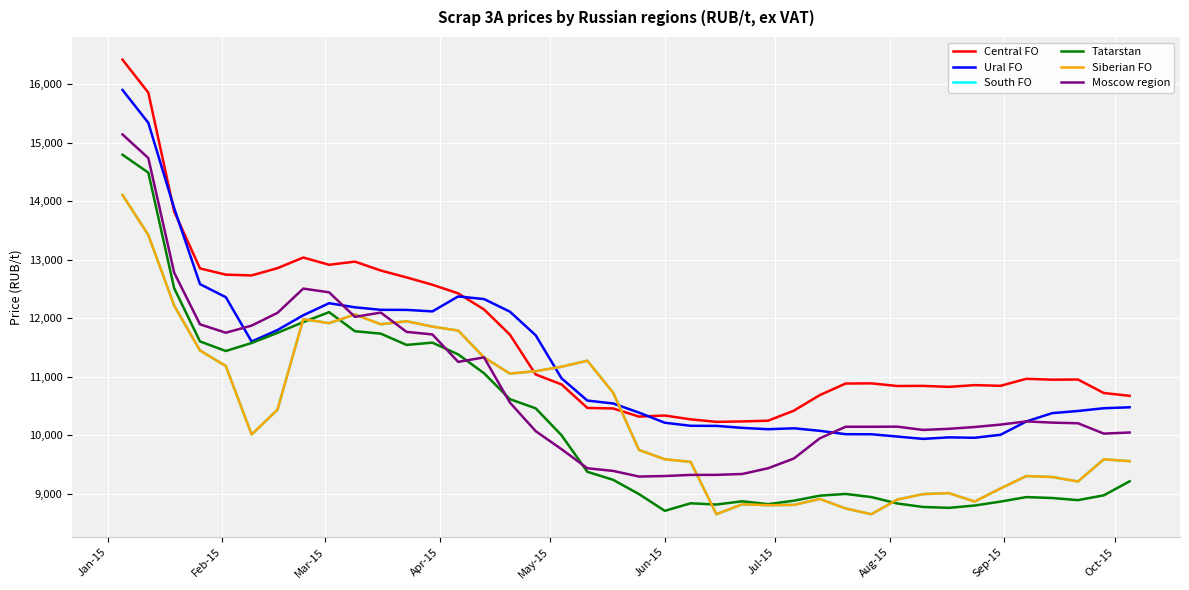

What is the sum of all Moscow region values?

431737.0